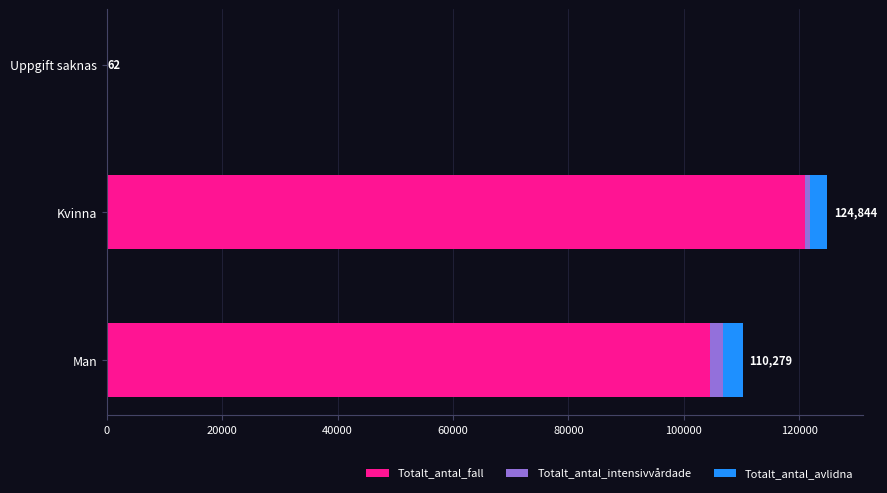

At which category is the sum across all series the highest?

Kvinna